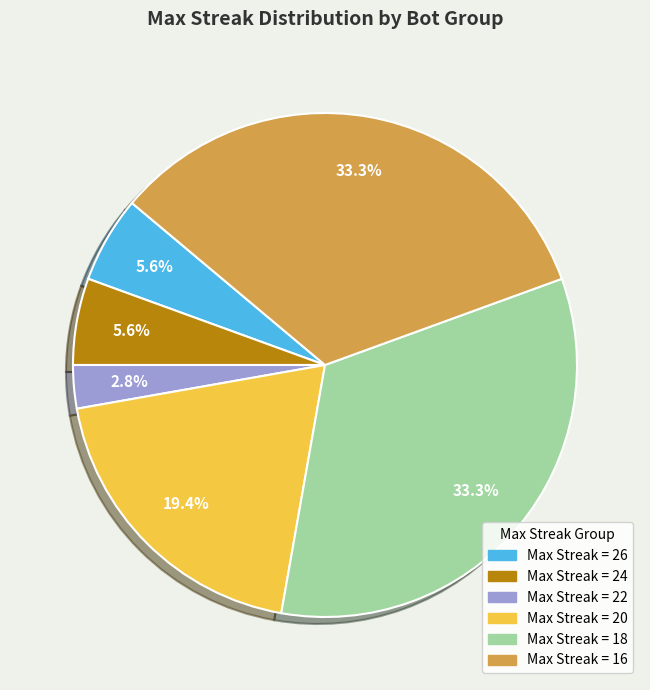

Is there a majority slice in this chart?

No